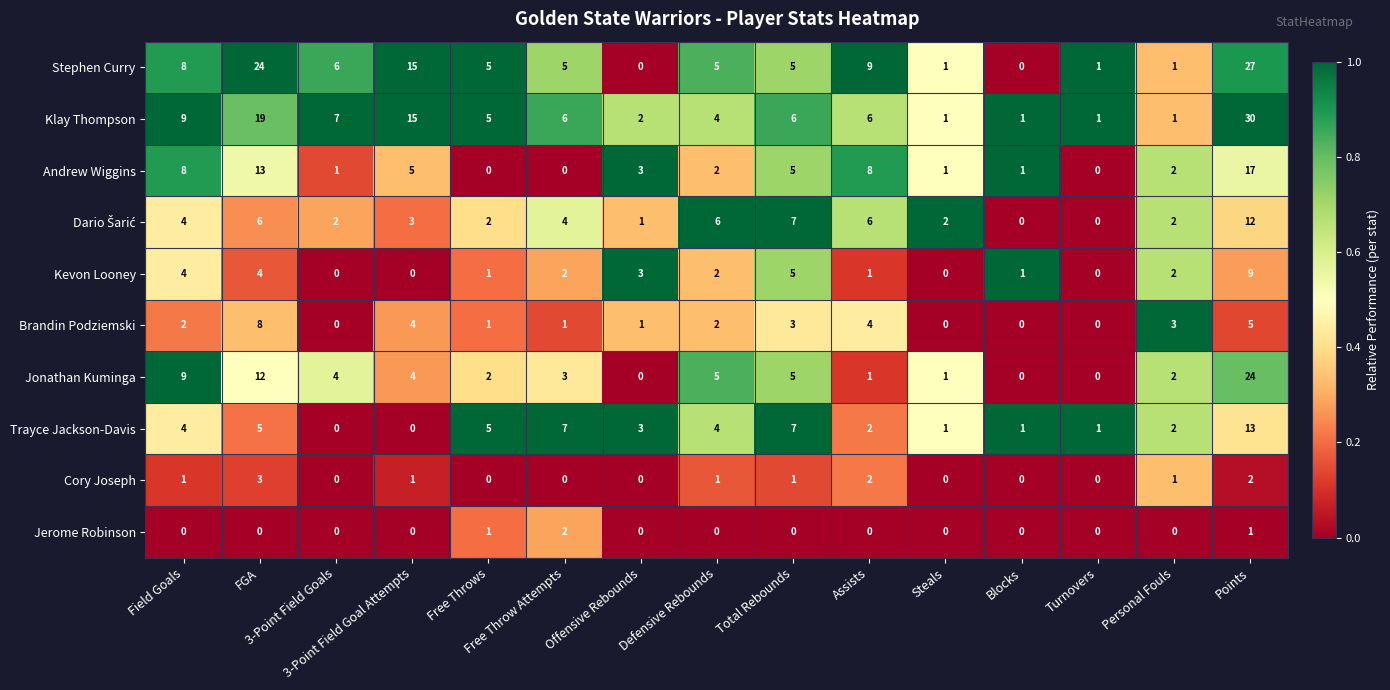

What is the sum of all Andrew Wiggins values?

66